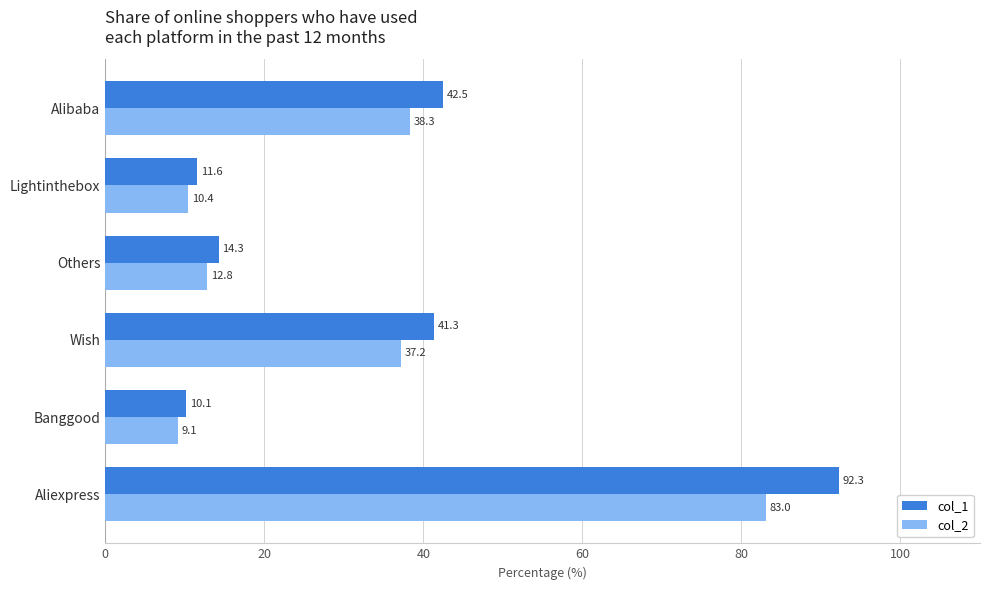

What is the lowest value of the col_1 series?

10.1